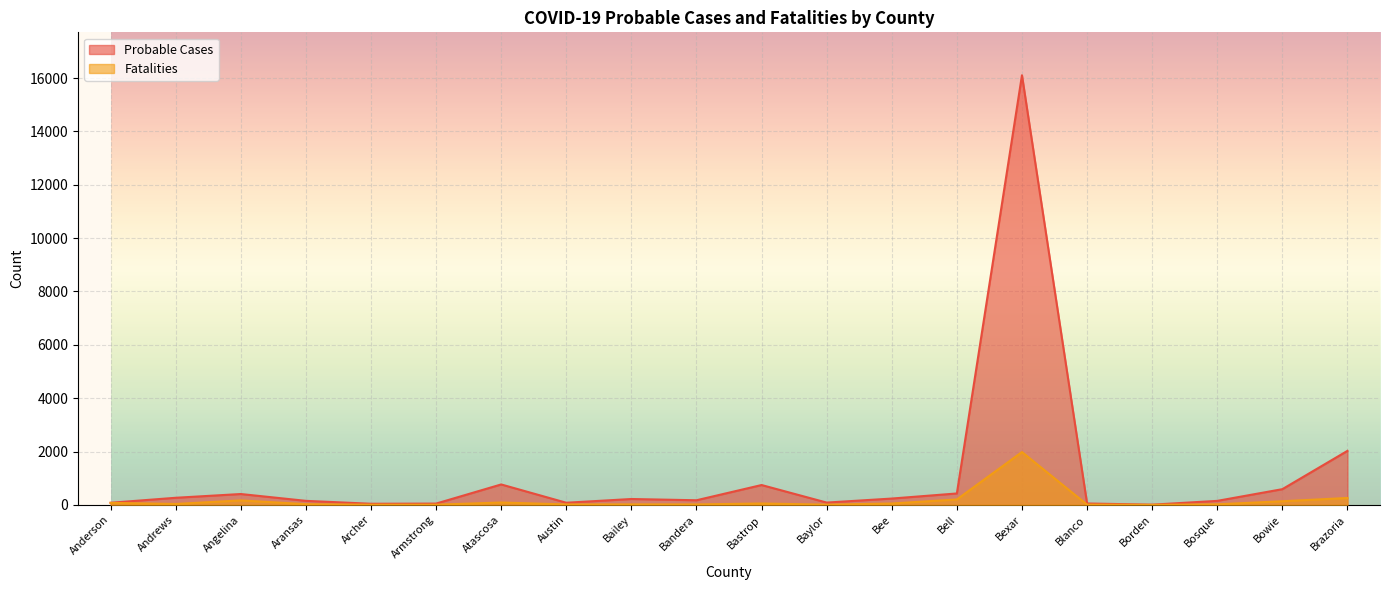

Where is the first local maximum for Fatalities?

Angelina